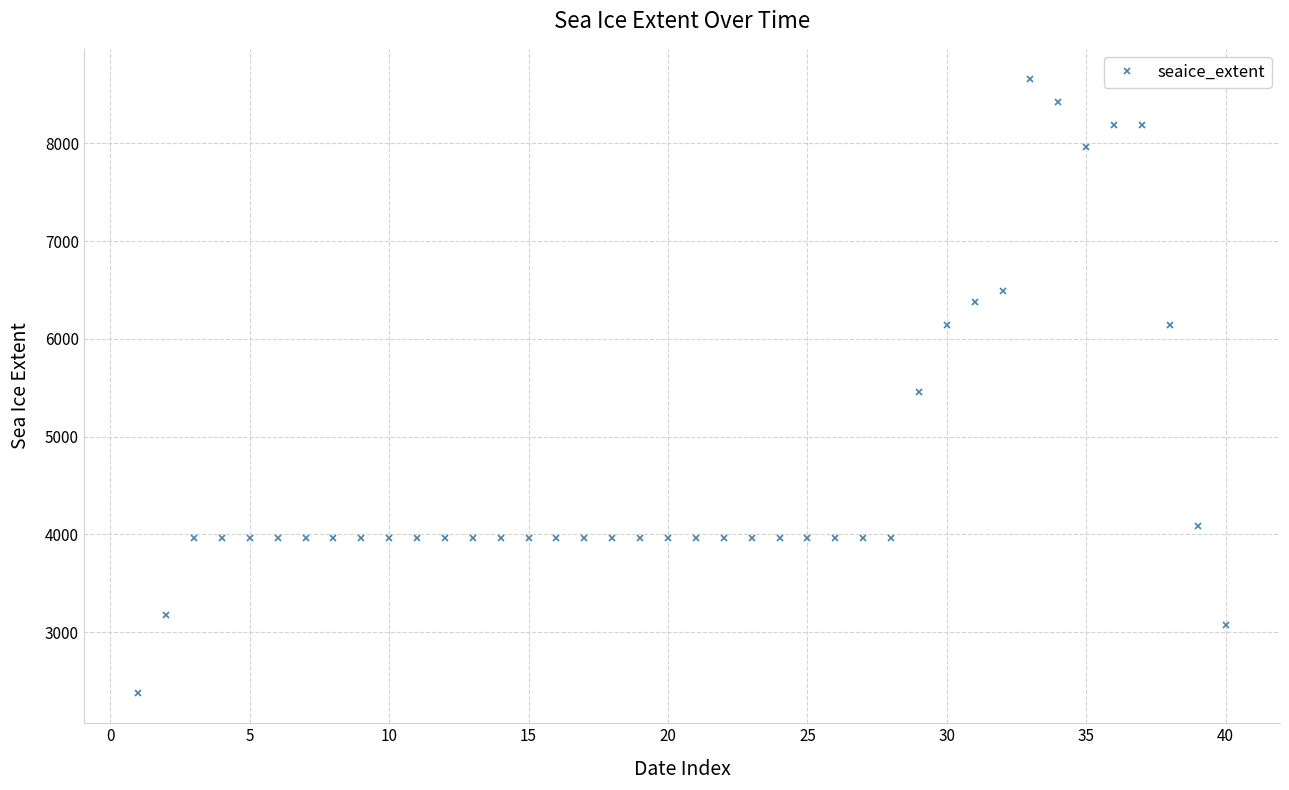

What is the sum of all values?

187861.4